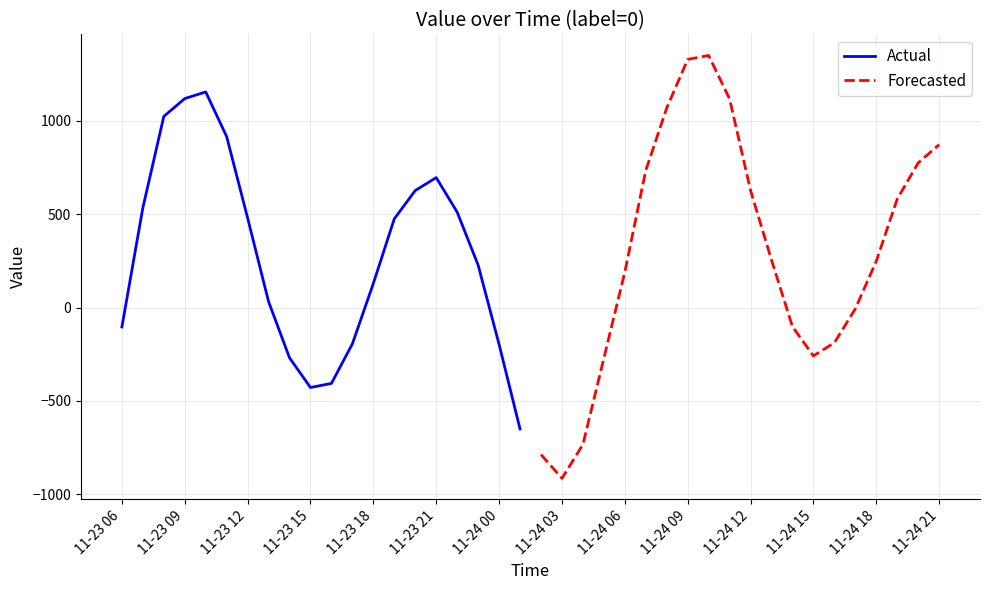

What is the value of the Actual point at the 3rd from the left?

1023.2